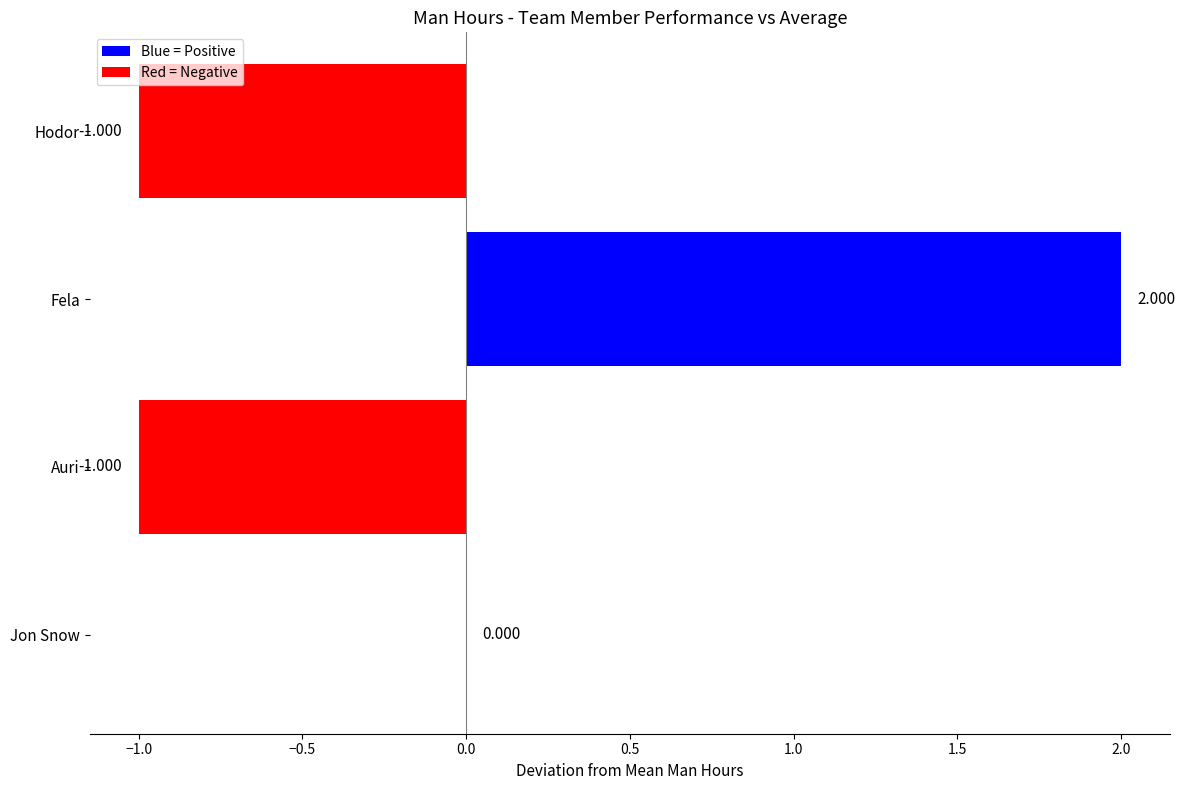

How many data points in Blue = Positive are less than 2?

1